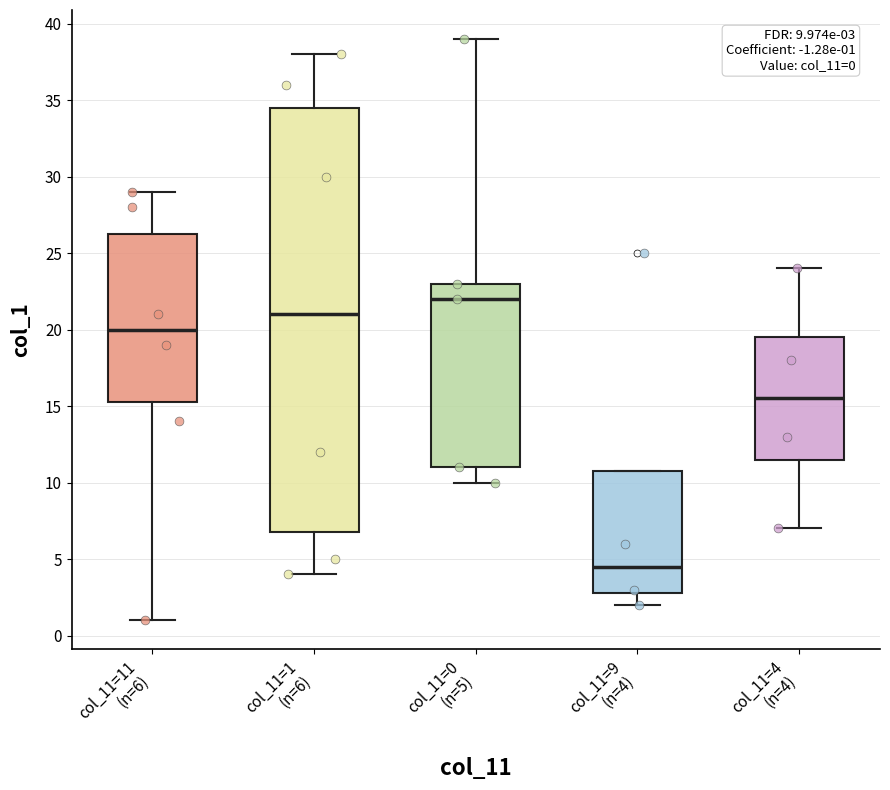

Which box has the highest median line?

col_11=0 (n=5)